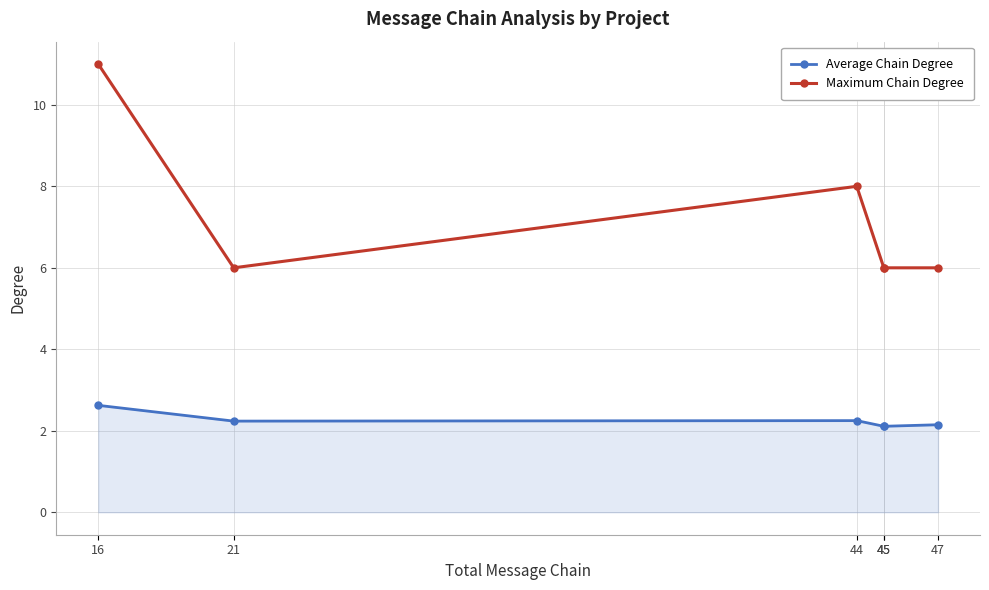

Where is the first local minimum for Average Chain Degree?

21